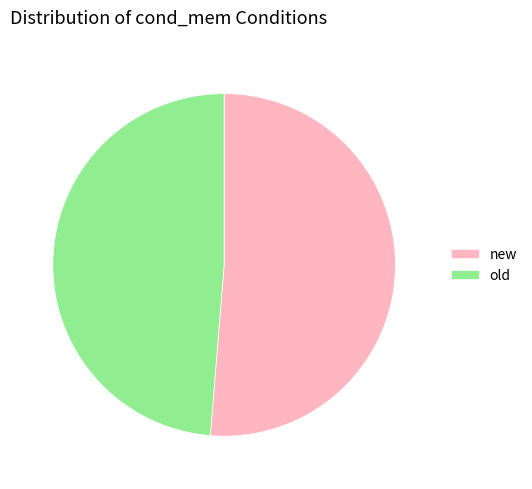

The new slice represents 59% of the pie. True or false?

False